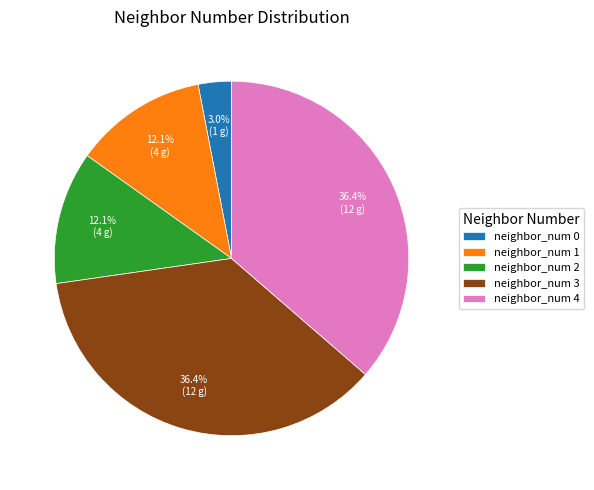

How many slices are in this pie chart?

5